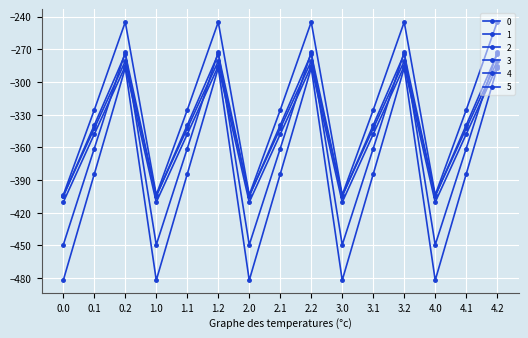

Rank the series at 1.2 from lowest to highest value.

1, 3, 4, 0, 2, 5